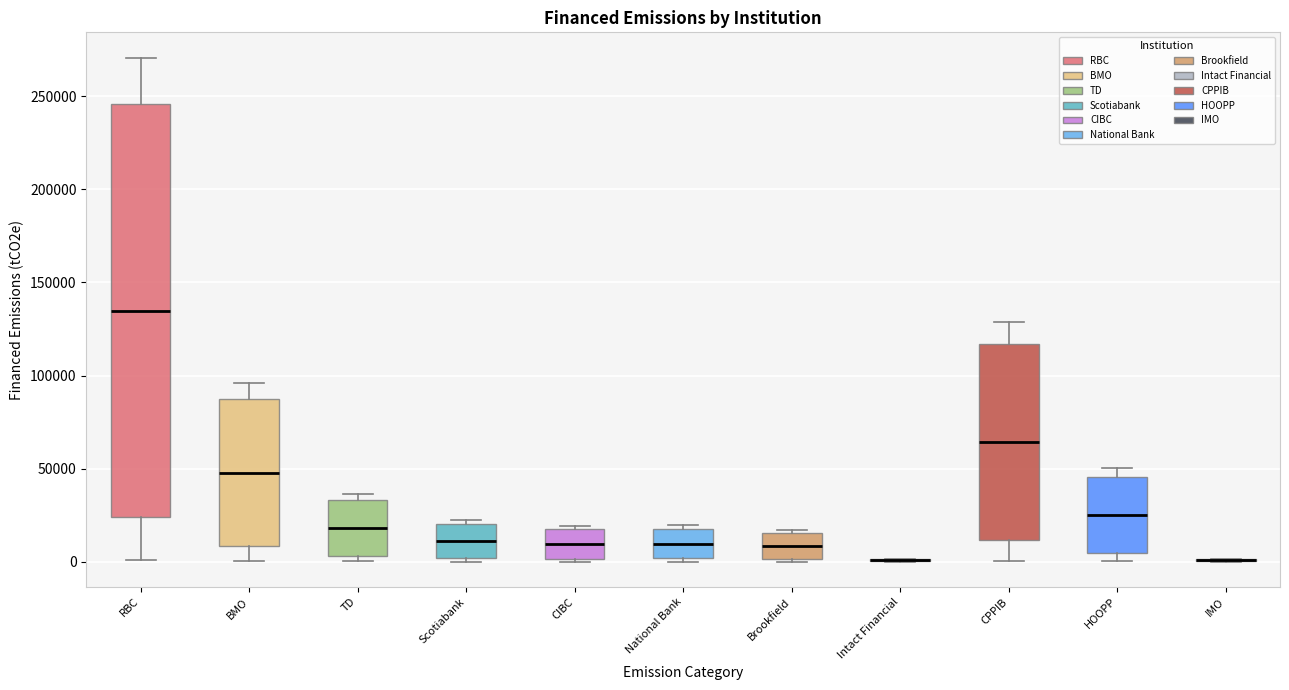

Which box is the tallest, from its lower edge to its upper edge?

RBC